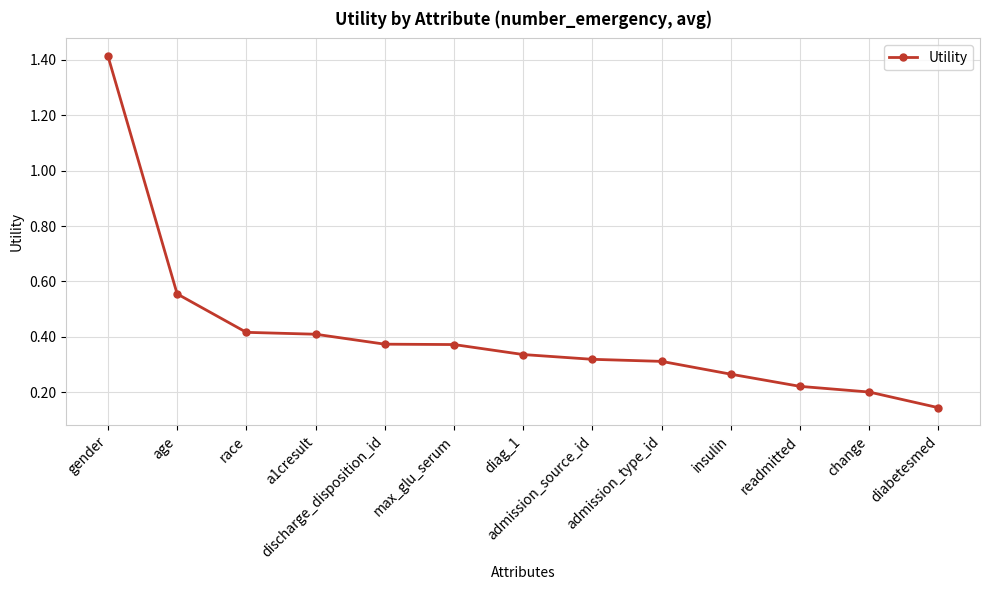

Is this an area chart (filled region under the line)?

No